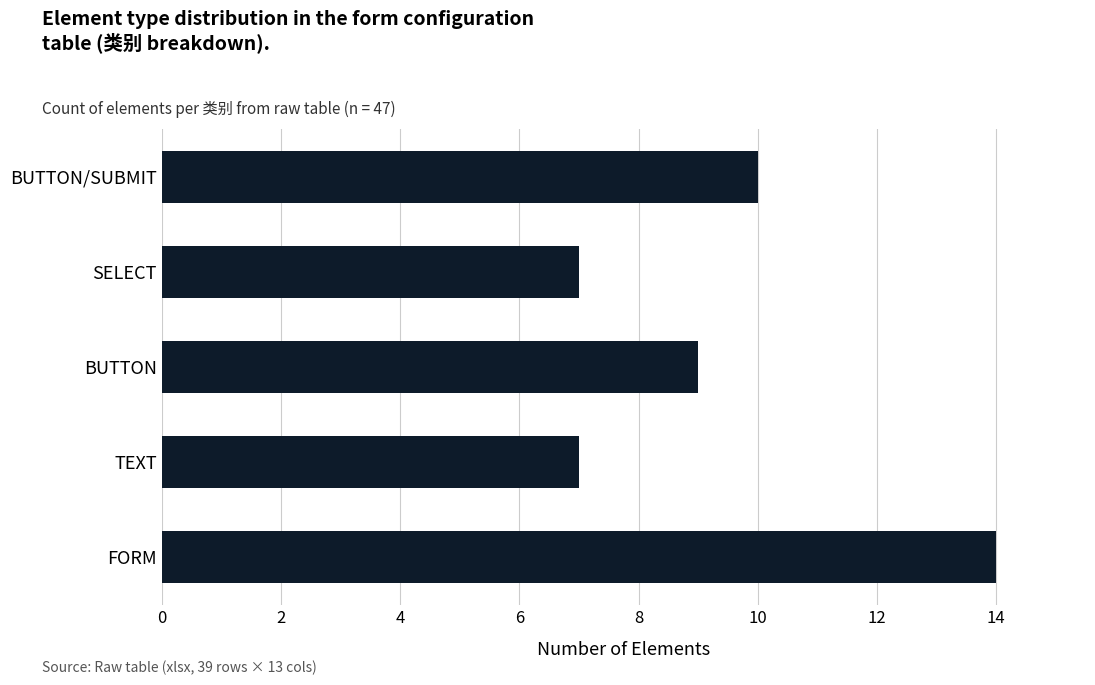

What is the ratio of the value at BUTTON/SUBMIT to the value at TEXT?

1.4